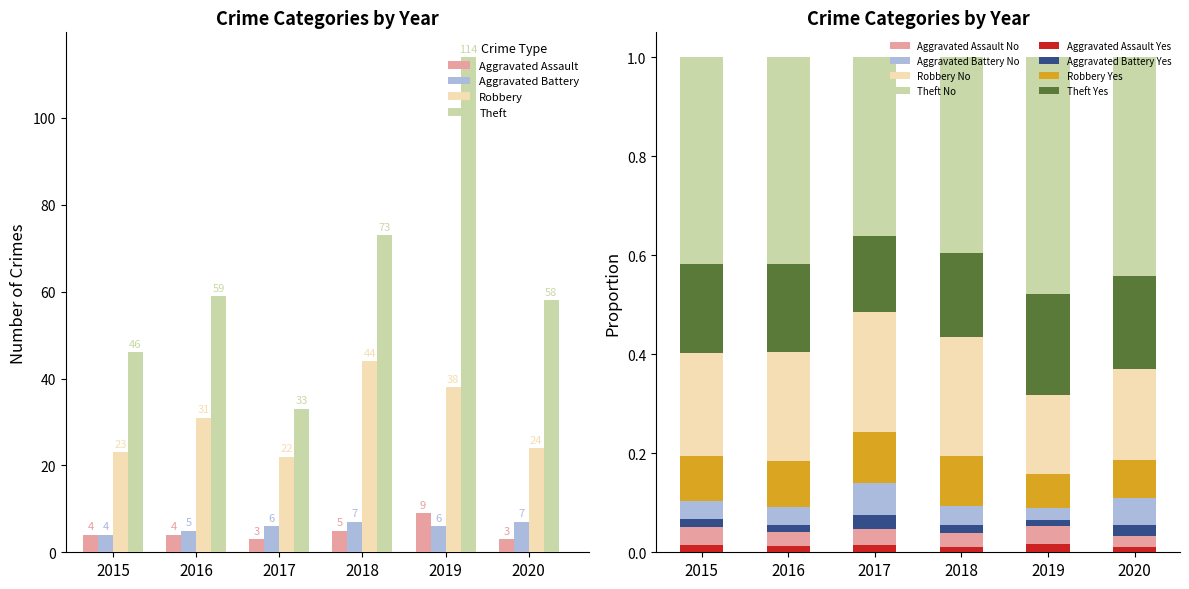

Are the bars horizontal?

No